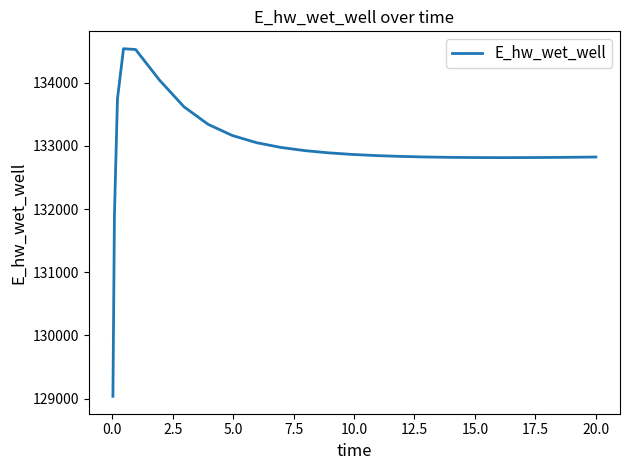

How many values are below 132846?

12